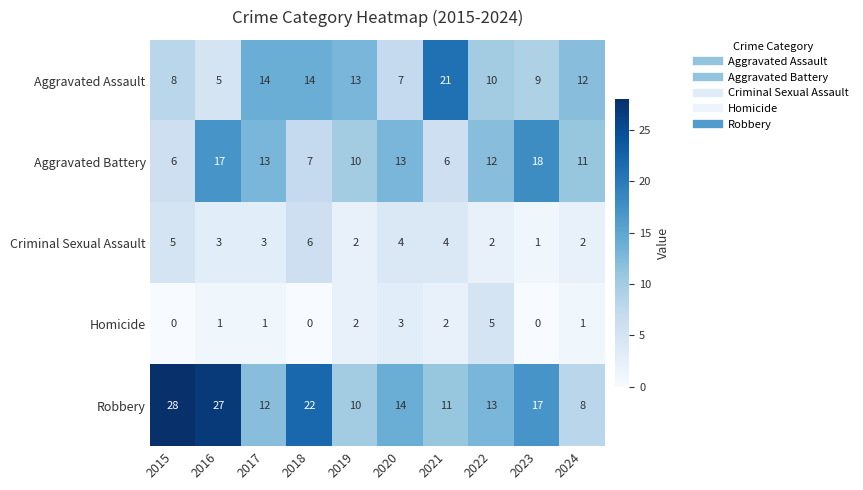

What is the average value of the Aggravated Battery series?

11